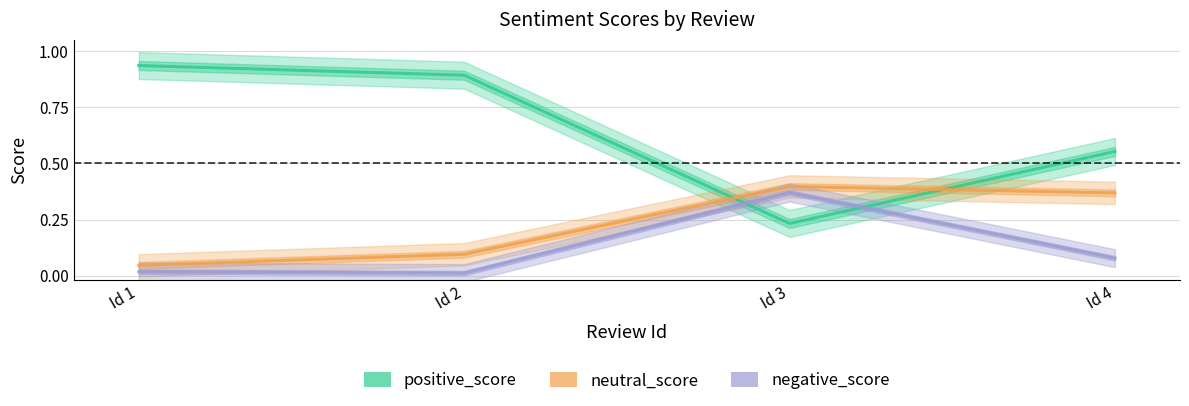

List the series in order of their overall mean, highest first.

positive_score, neutral_score, negative_score